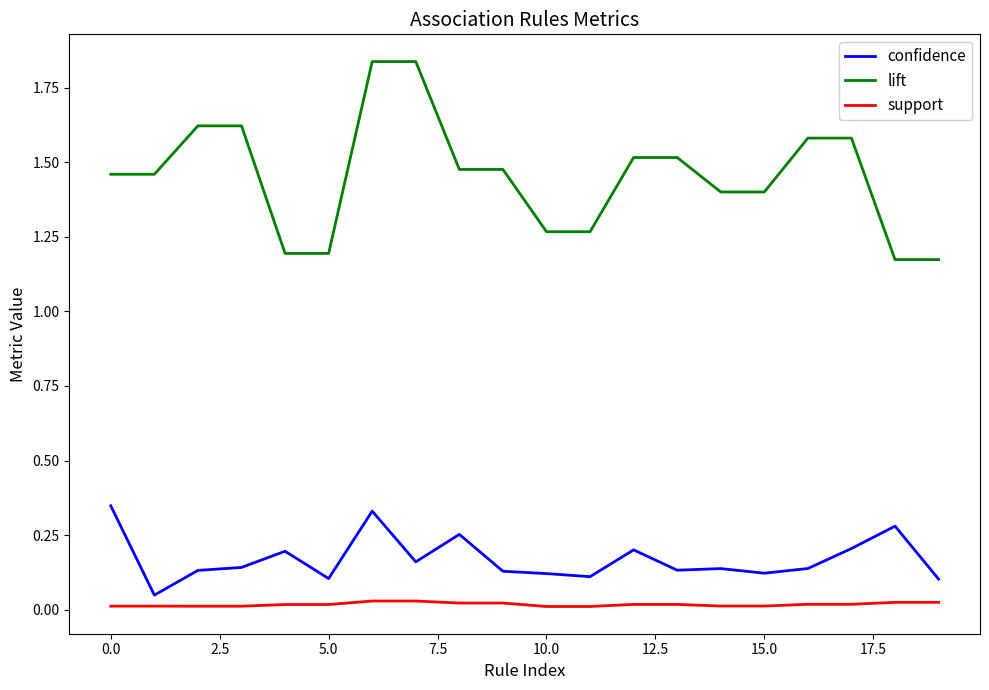

What are all the series names shown in the legend?

confidence, lift, support